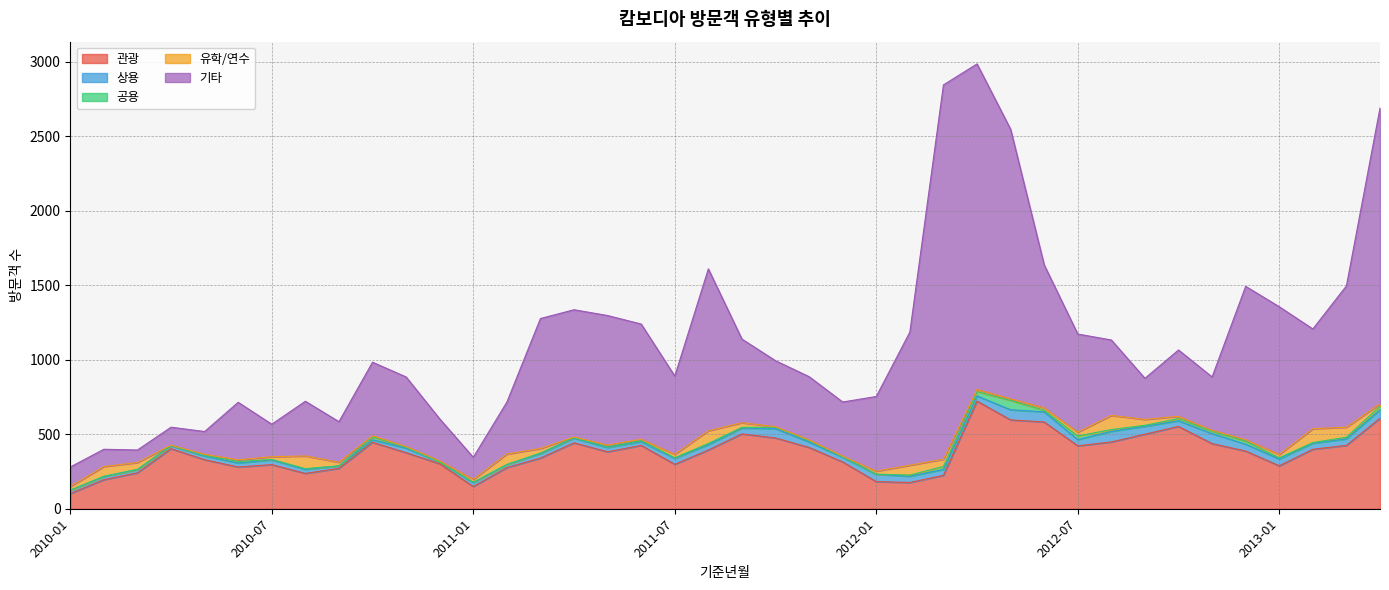

Between 2013-04 and 2010-01, which is larger?

2013-04